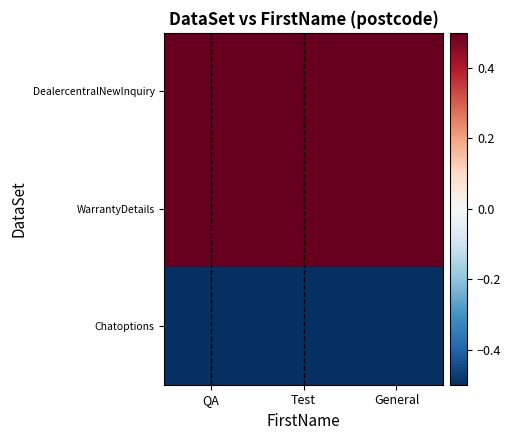

At which category is the sum across all series the highest?

QA